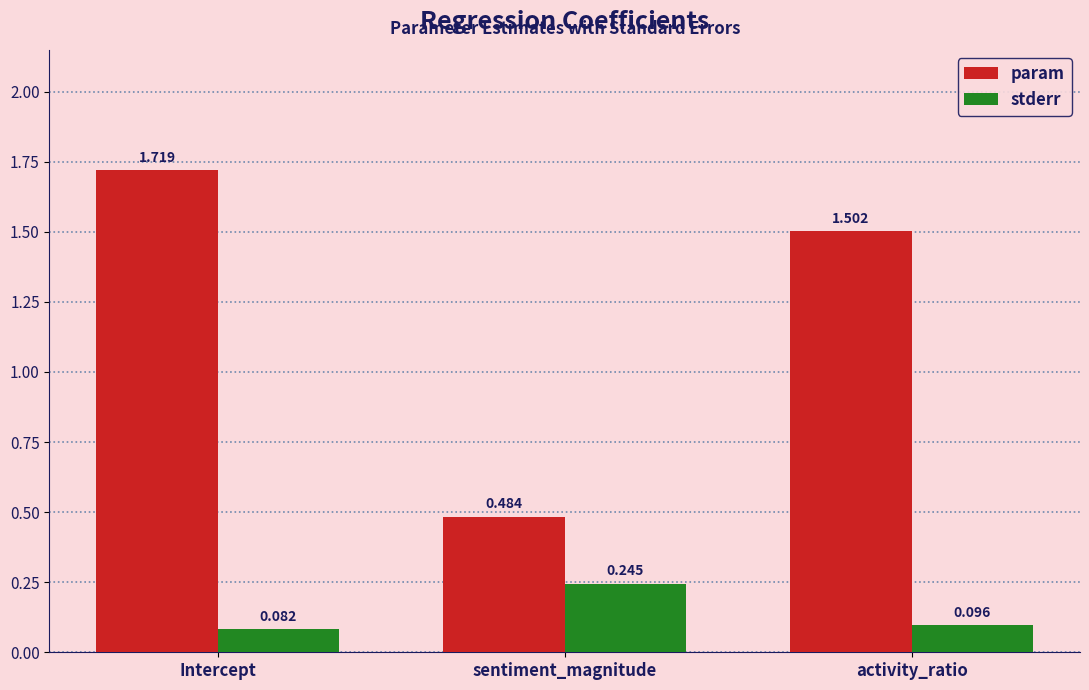

Between Intercept and activity_ratio, which series saw the biggest shift?

param